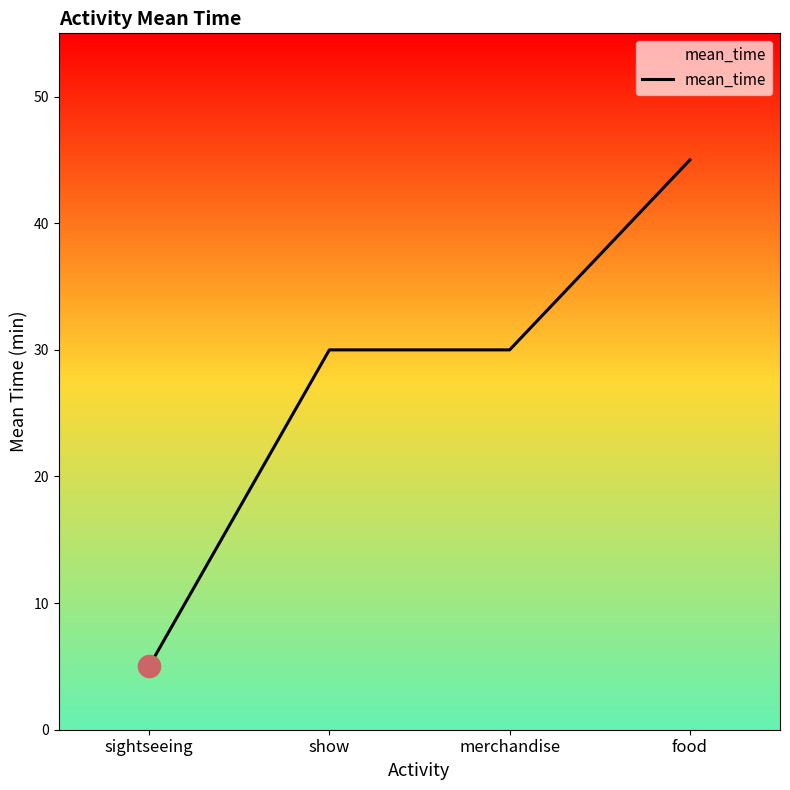

Reading left to right, transcribe all the data shown in this chart.

sightseeing=5	show=30	merchandise=30	food=45